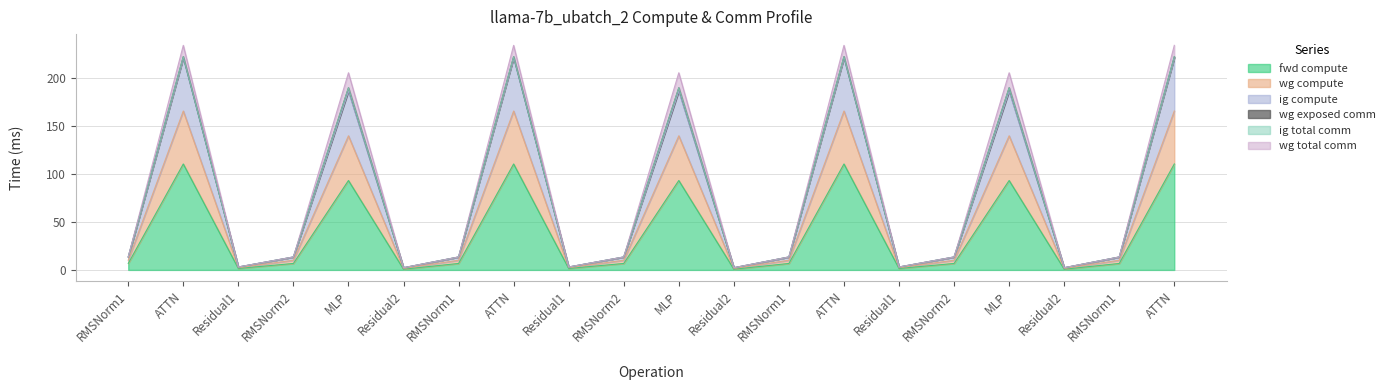

Which label corresponds to the largest value in the chart?

ATTN